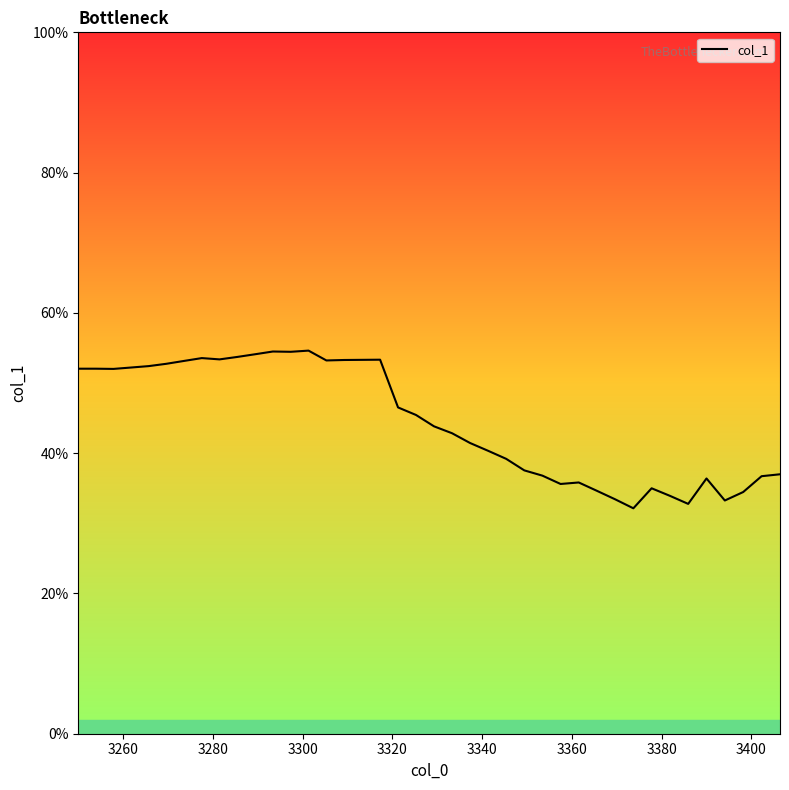

Is this an area chart (filled region under the line)?

No